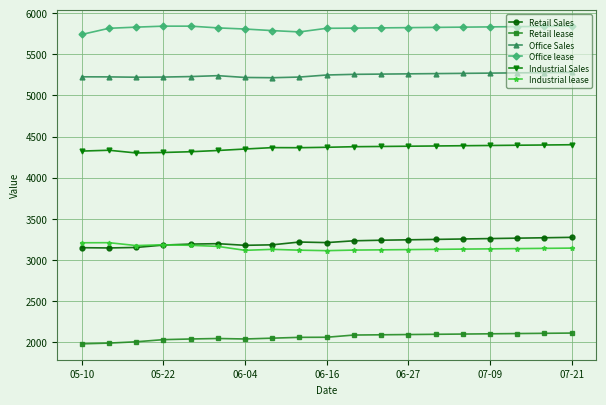

True or false: Office Sales and Industrial Sales intersect in this chart.

False